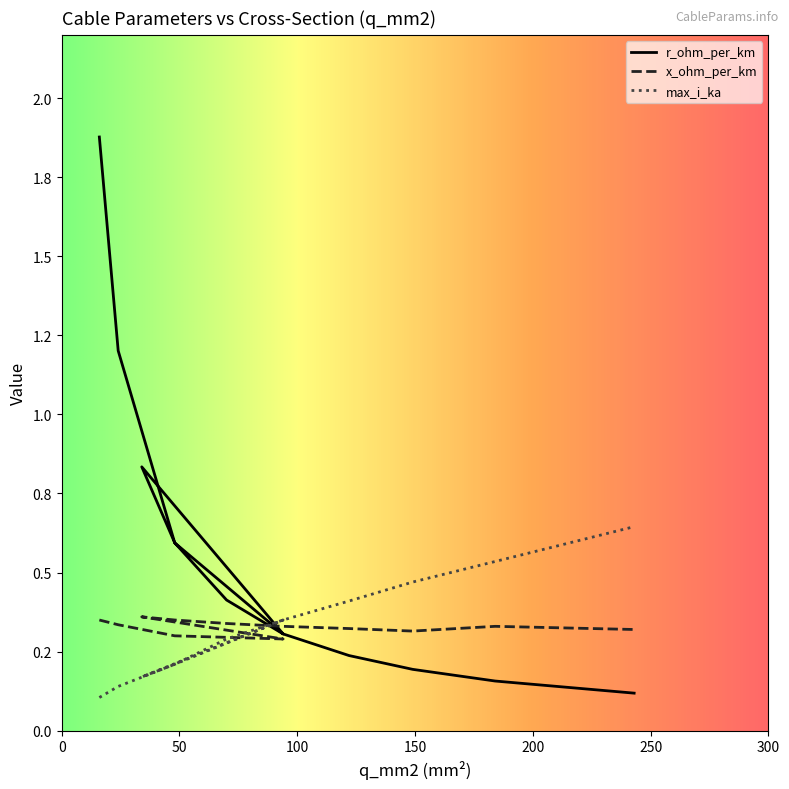

How many series are shown in this chart?

3